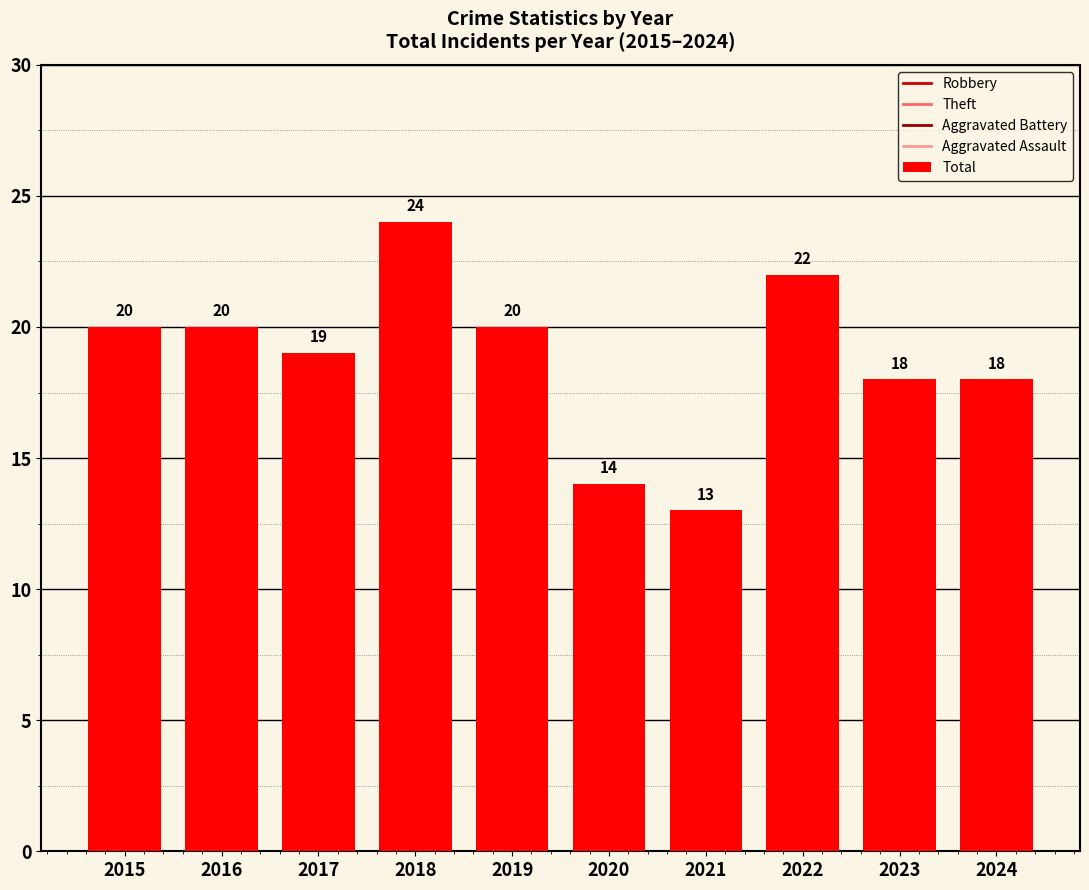

Which has a higher value, 2017 or 2024?

2017